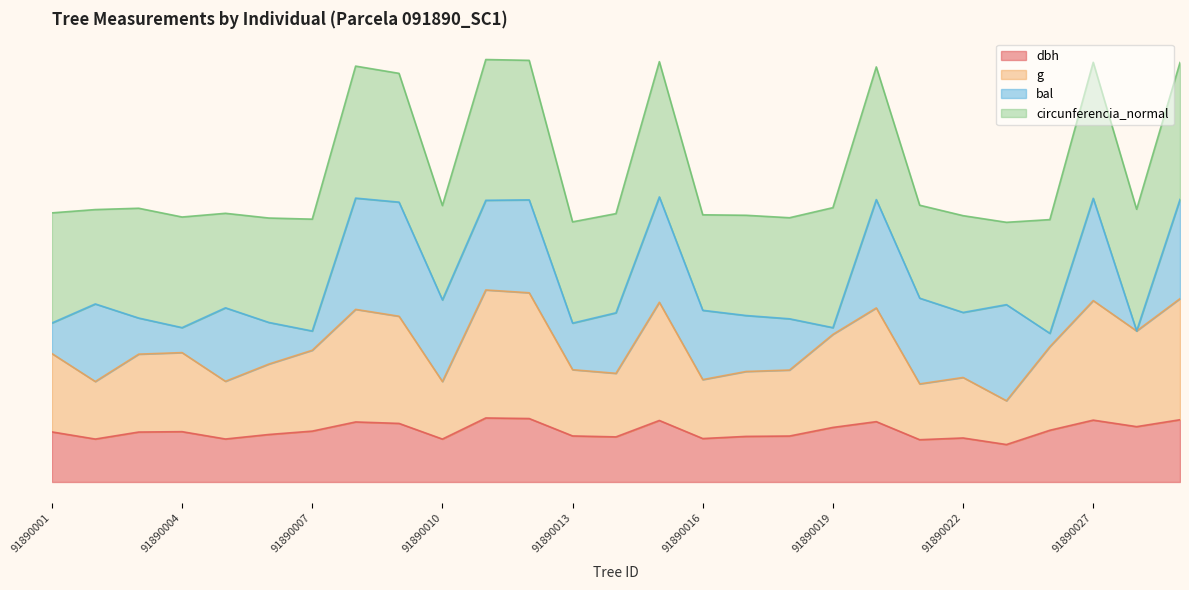

What is the sum of all dbh values?

1098.7